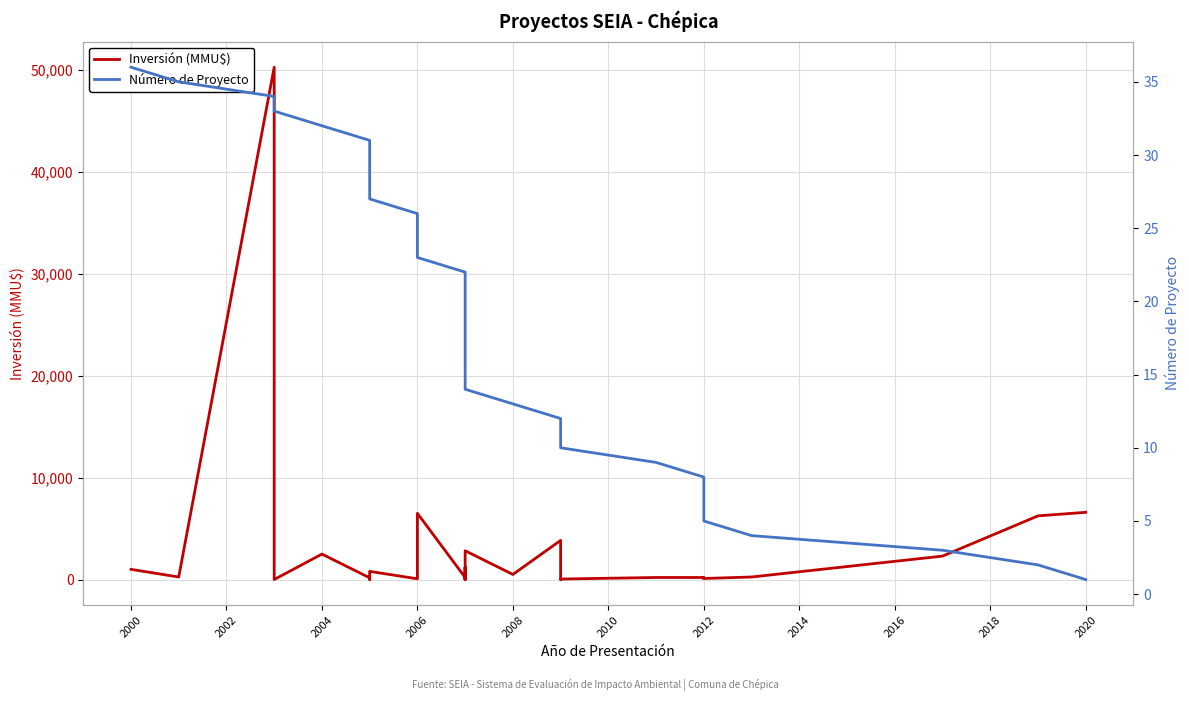

Is it true that Número de Proyecto equals 24 at 22?

False